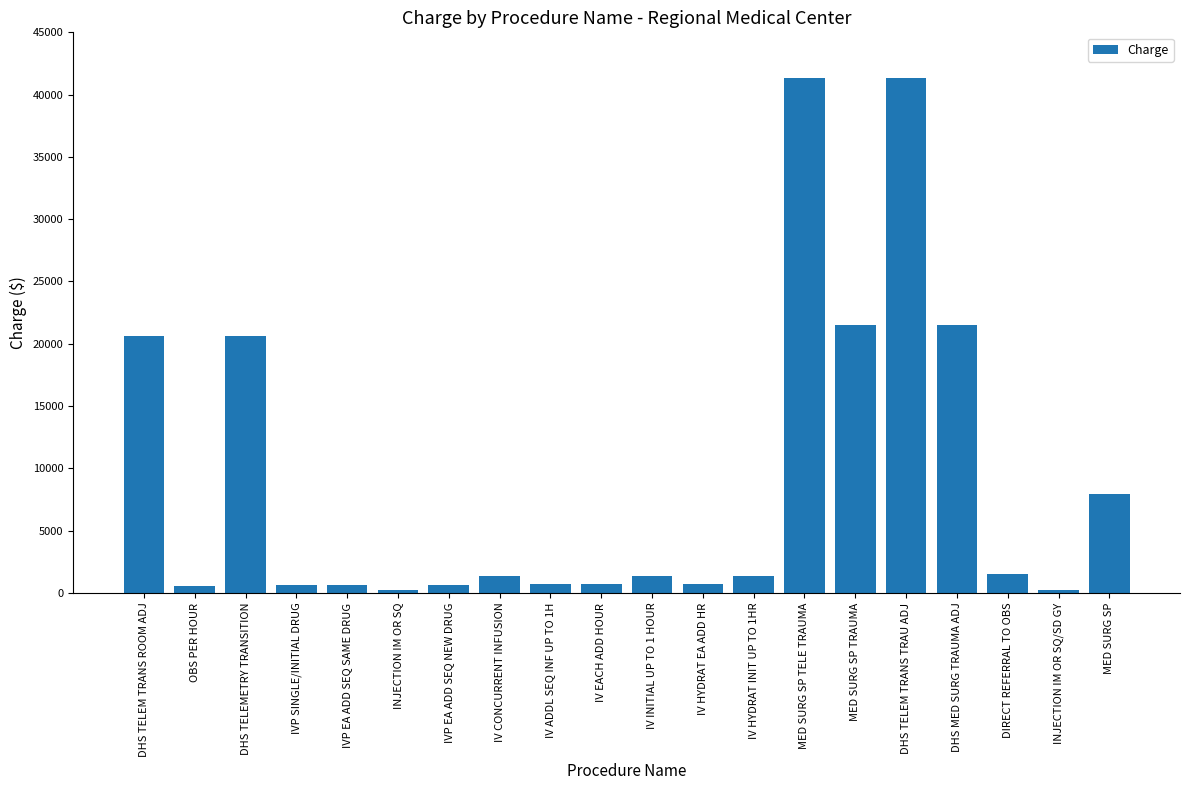

How many data points are less than 1313?

9